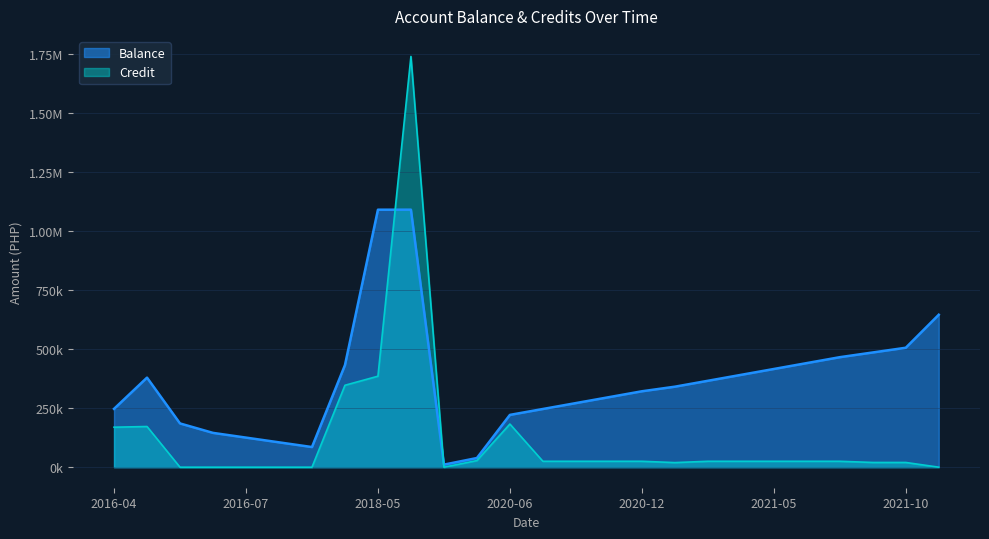

After their last crossing, which series has the higher values: Credit or Balance?

Balance